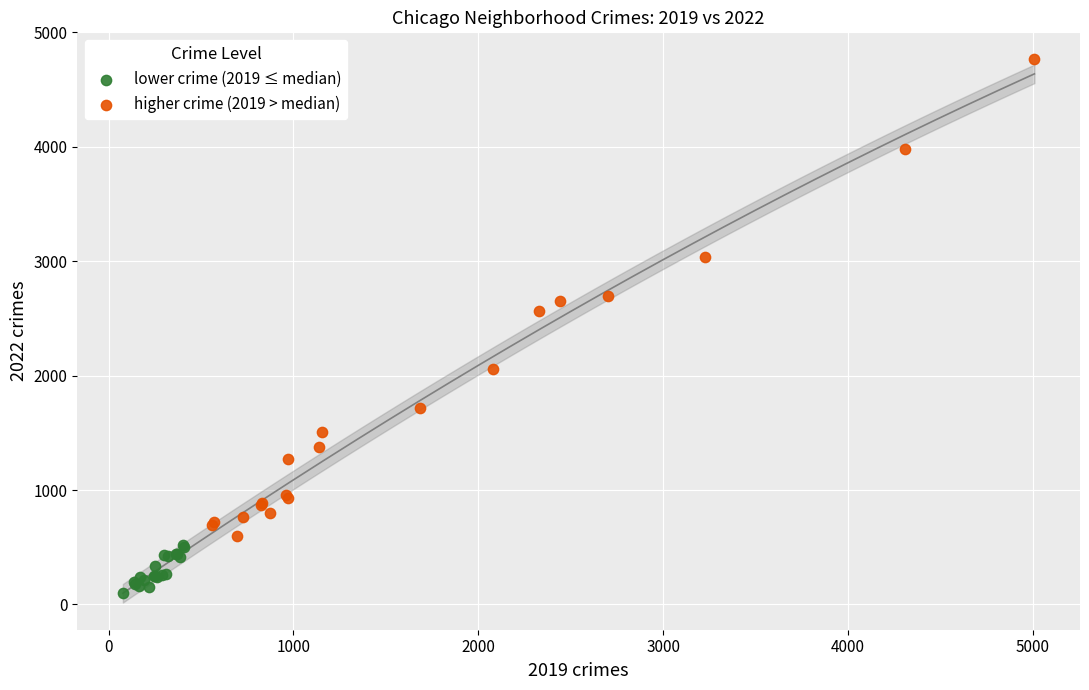

What are all the series names shown in the legend?

lower crime (2019 ≤ median), higher crime (2019 > median)